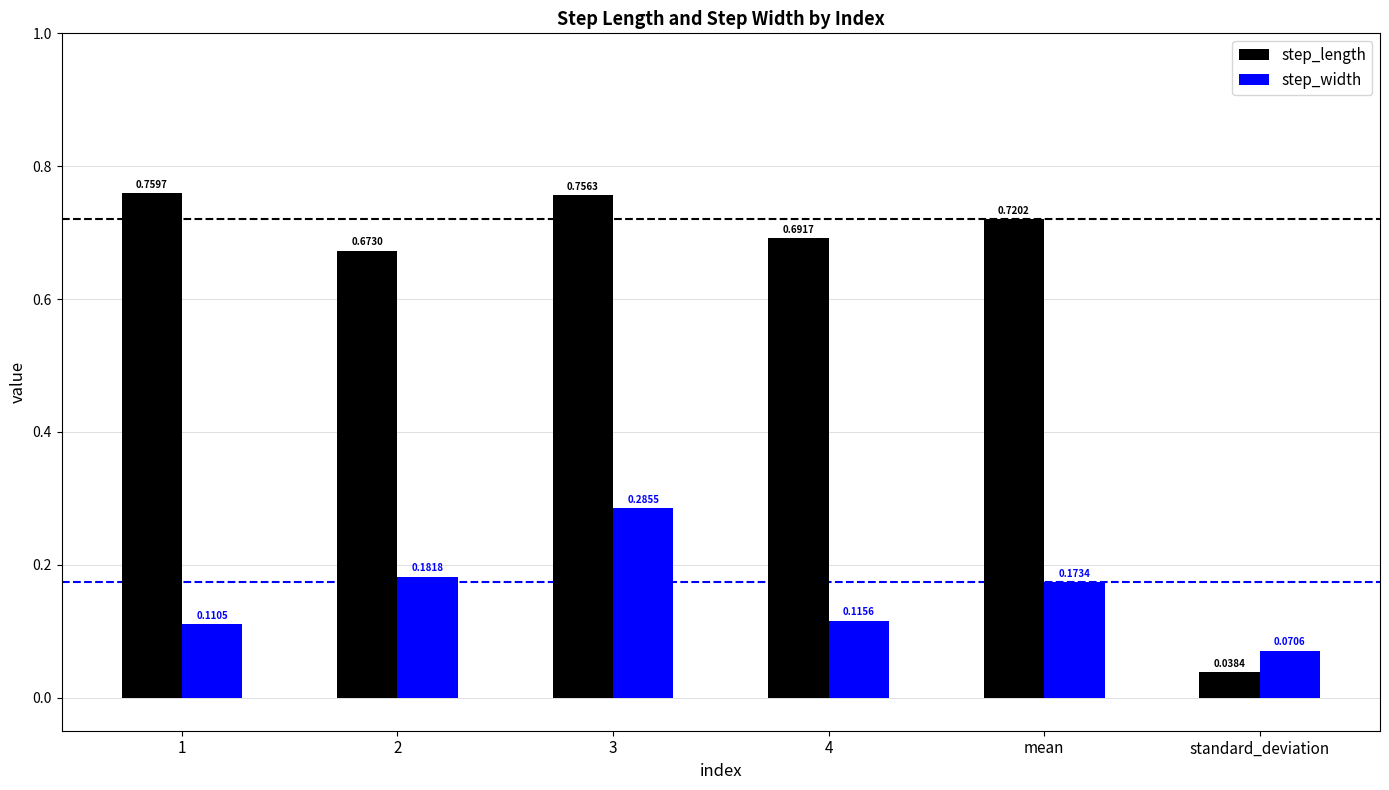

At which category is the sum across all series the highest?

3